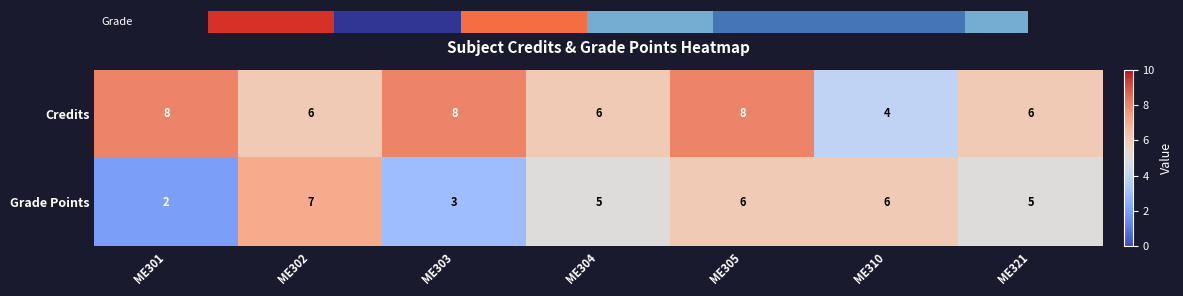

Count the Grade Points values in the range 3 to 6.

5